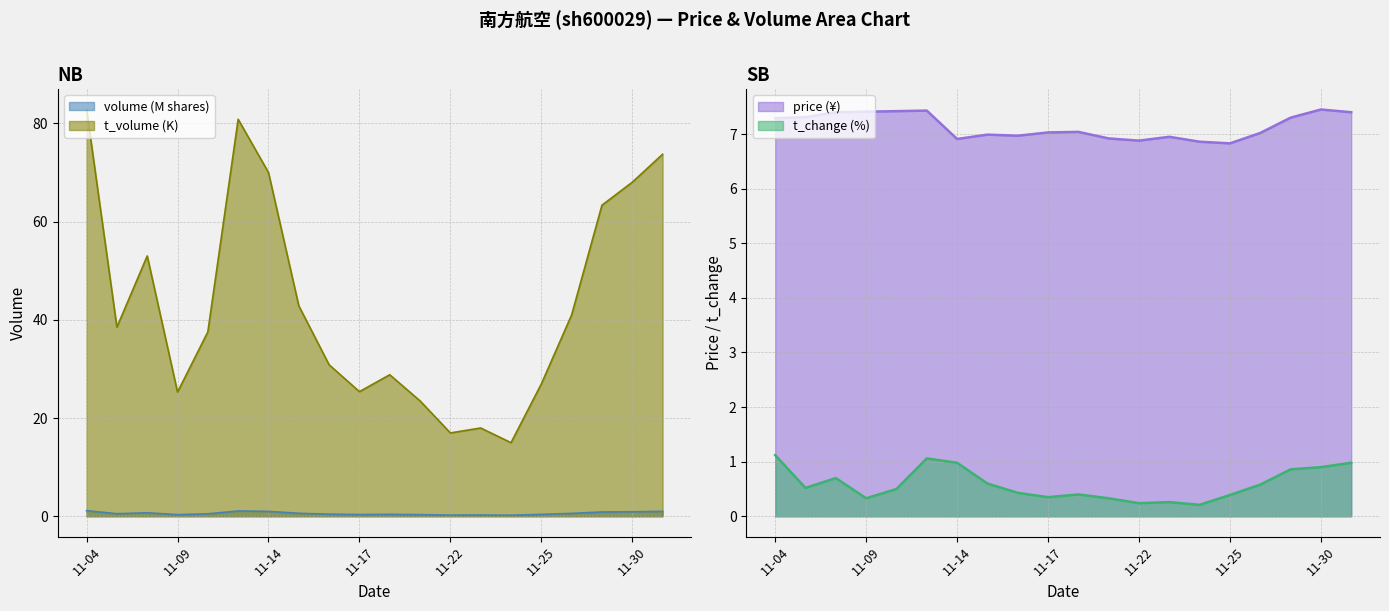

At which label is volume_M closest to 0?

2022-11-24